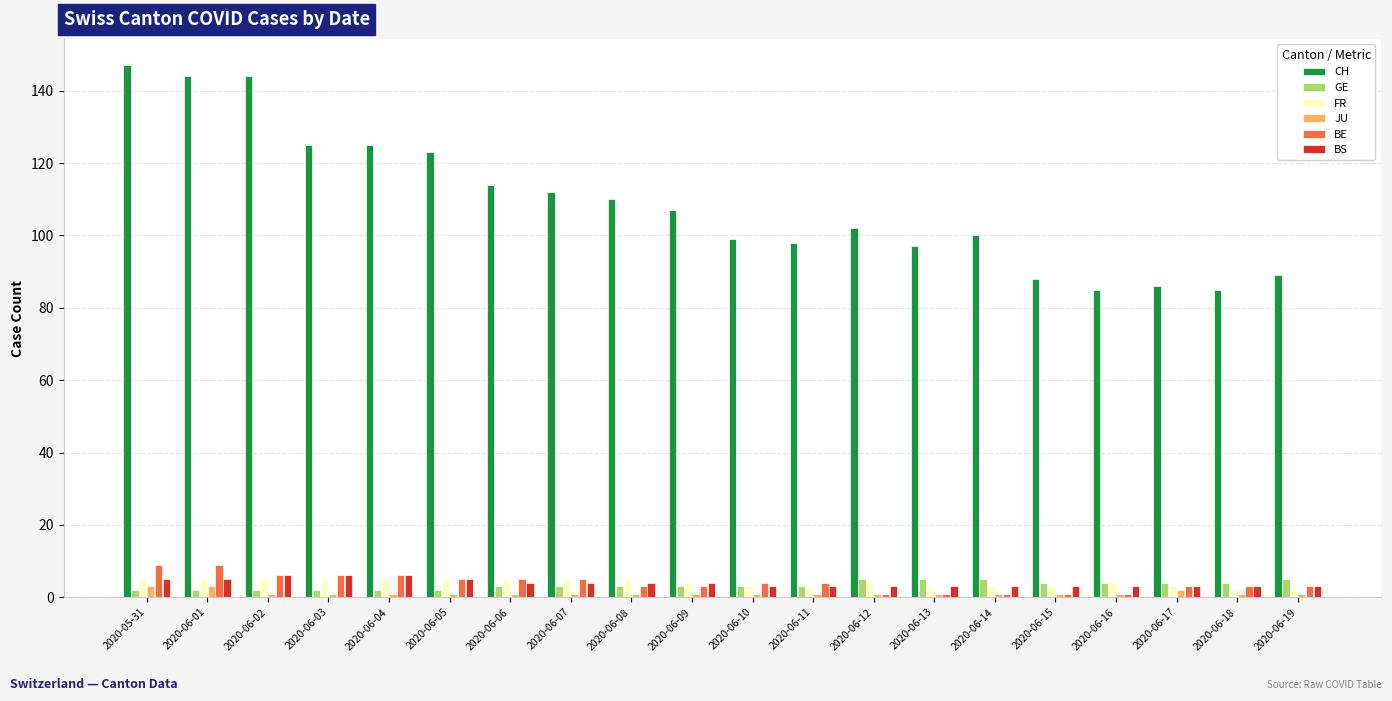

Which label corresponds to the largest value in the chart?

2020-05-31